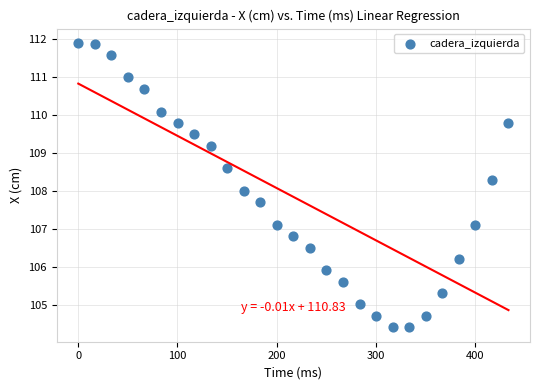

What is the range of X values (max minus min)?

433.8